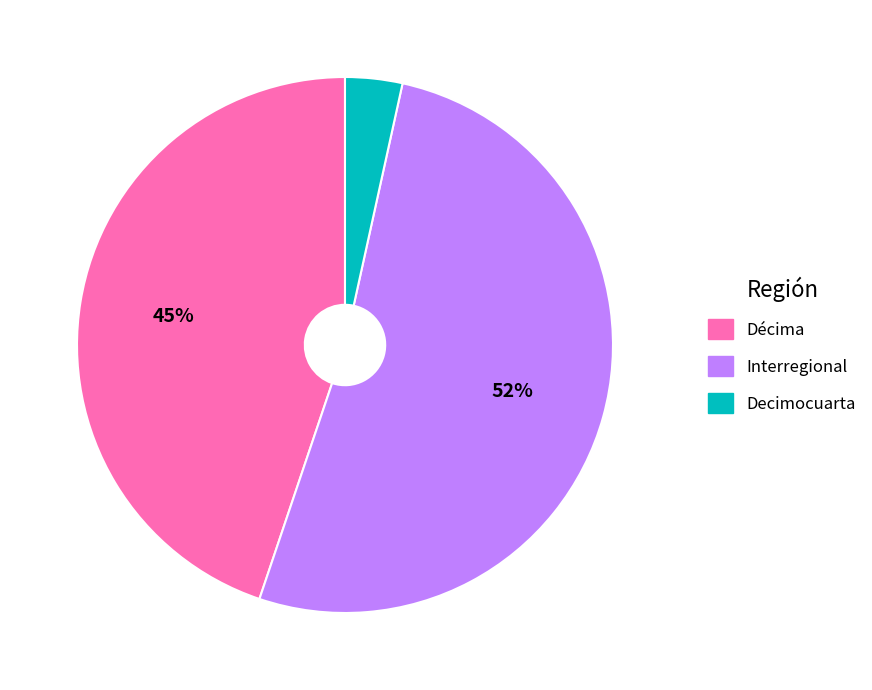

Which has a higher value, Interregional or Decimocuarta?

Interregional